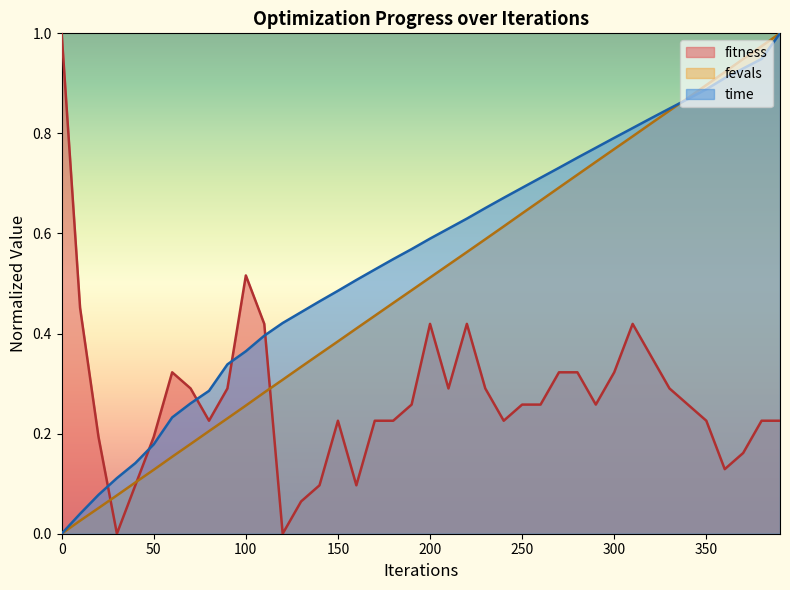

After their last crossing, which series has the higher values: time or fitness?

time